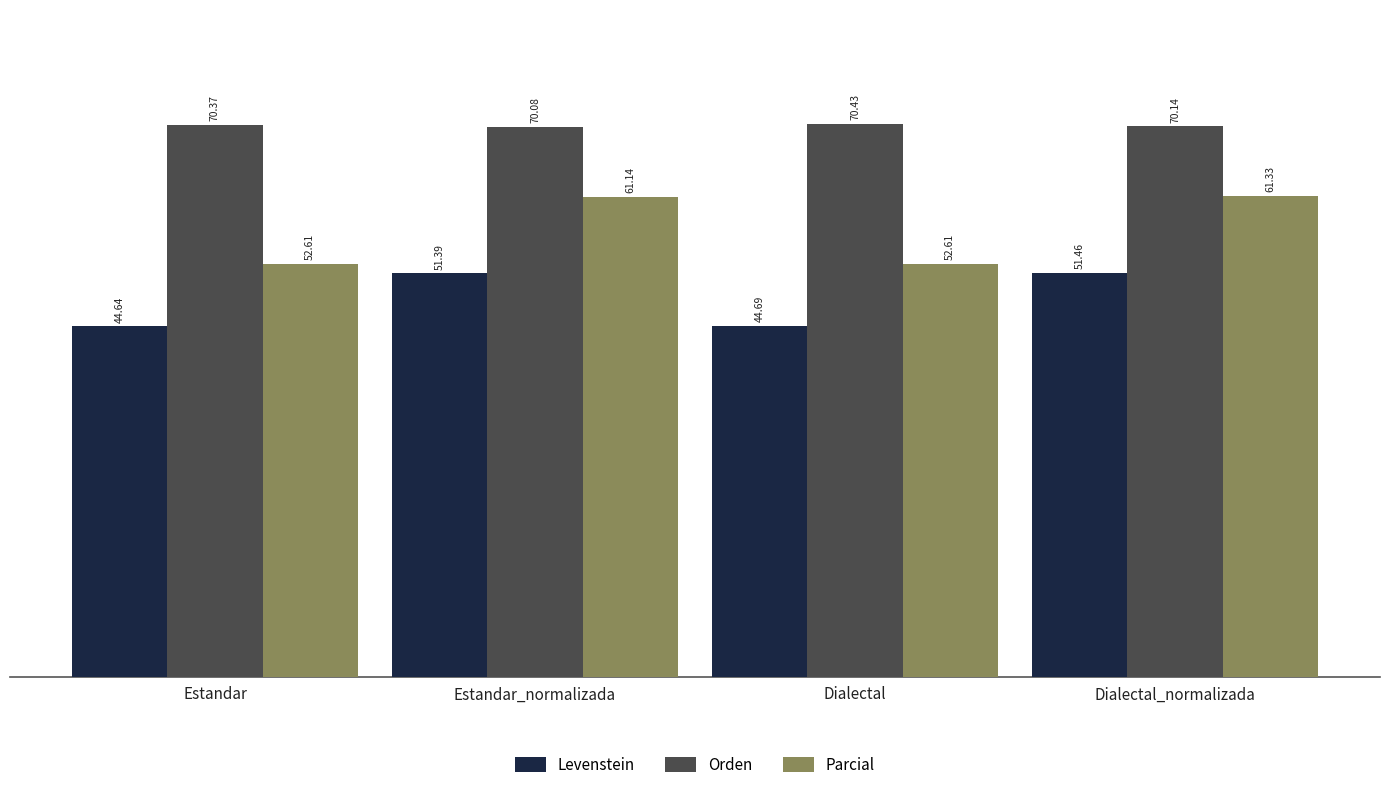

What is the sum of all Orden values?

281.0